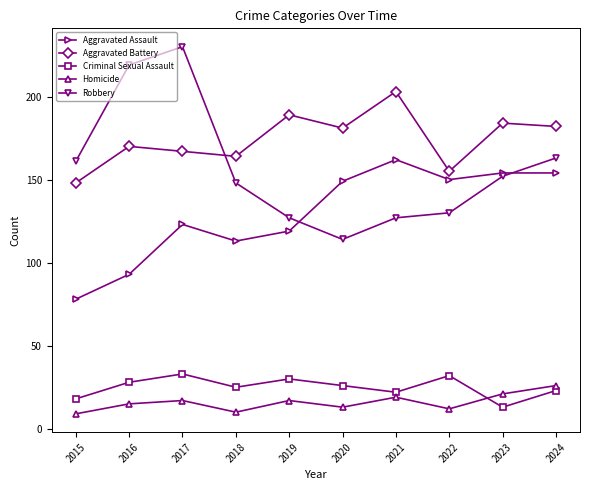

What is the average value of the Aggravated Battery series?

174